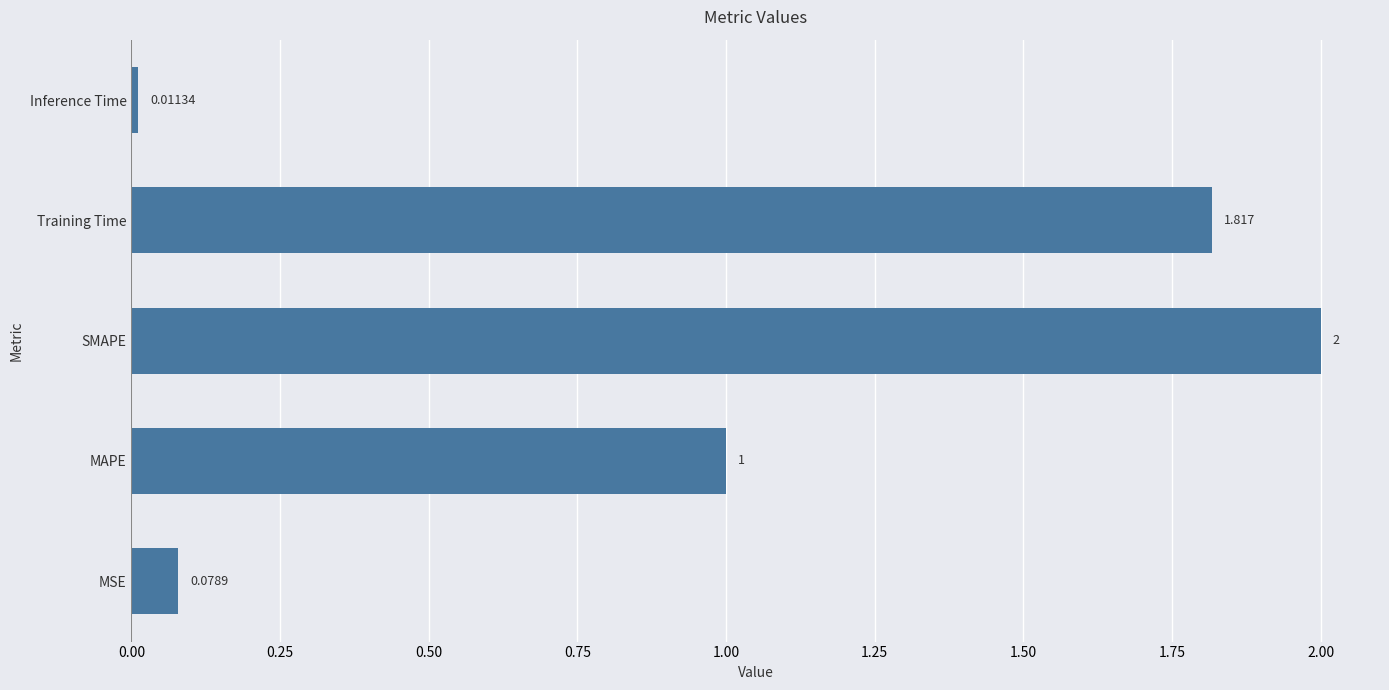

Between Training Time and MSE, which is larger?

Training Time